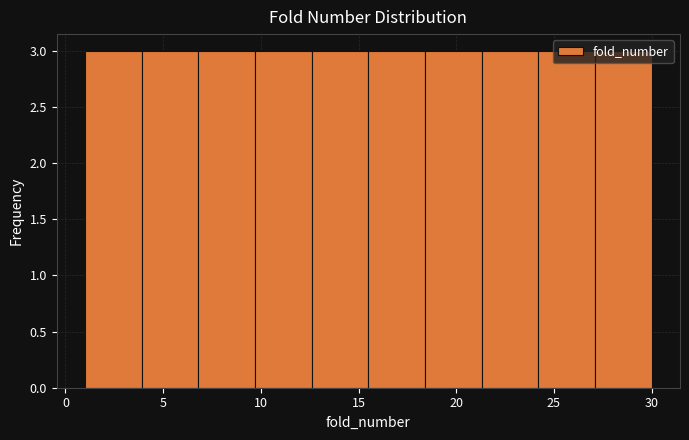

Reading left to right, list every bar in this chart as the range it spans on the x-axis followed by its height. Neither the bar edges nor the heights are printed on the chart, so give them approximately, as read against the axes.

1.0 to 3.9: 3
3.9 to 6.8: 3
6.8 to 9.7: 3
9.7 to 12.6: 3
12.6 to 15.5: 3
15.5 to 18.4: 3
18.4 to 21.3: 3
21.3 to 24.2: 3
24.2 to 27.1: 3
27.1 to 30.0: 3